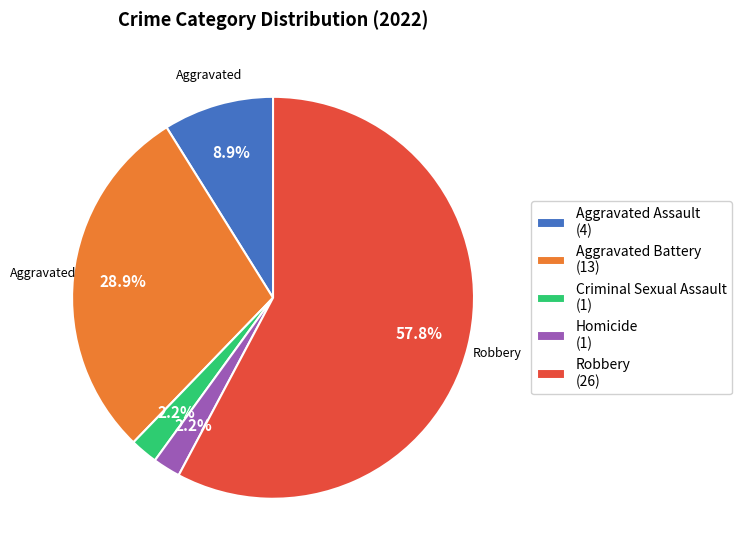

What percentage is NOT represented by Criminal Sexual Assault?

97.8%